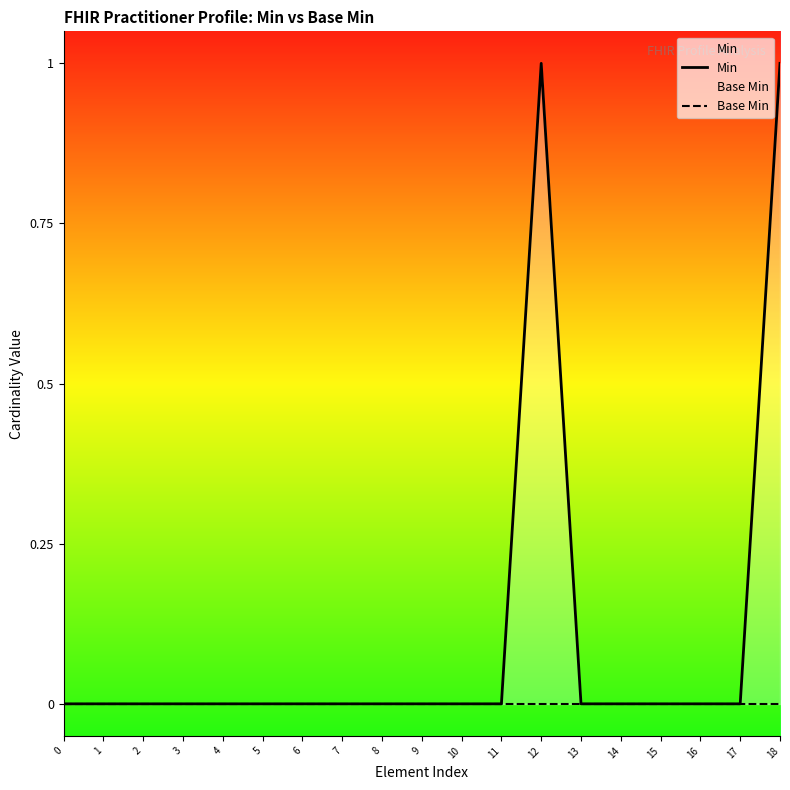

Where is the first local maximum for Min?

12